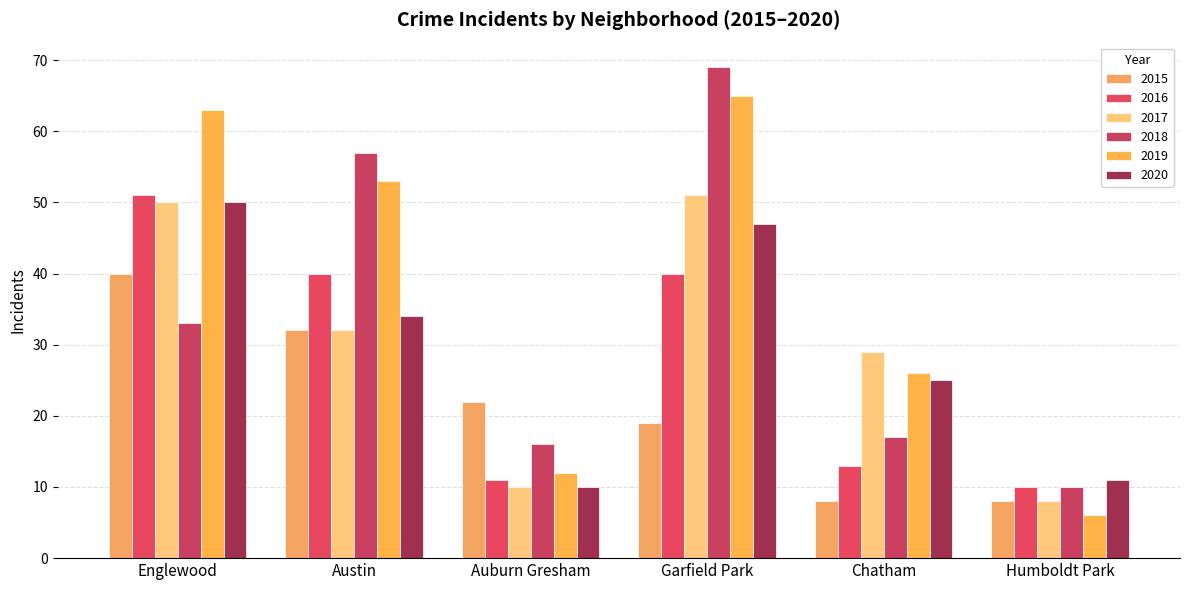

List the labels in order of 2019 value, largest first.

Garfield Park, Englewood, Austin, Chatham, Auburn Gresham, Humboldt Park